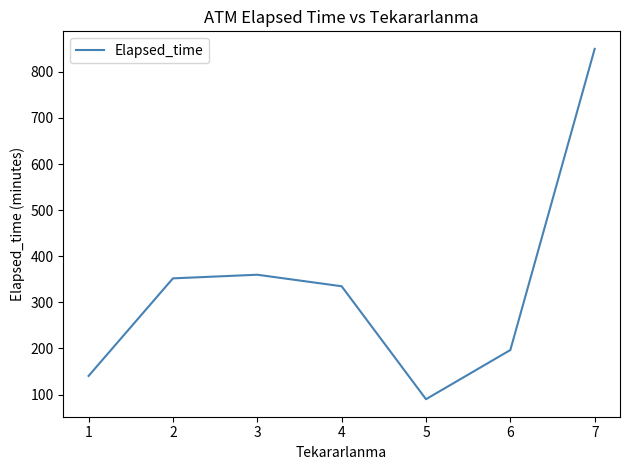

At which category does the data reach its first local valley?

5